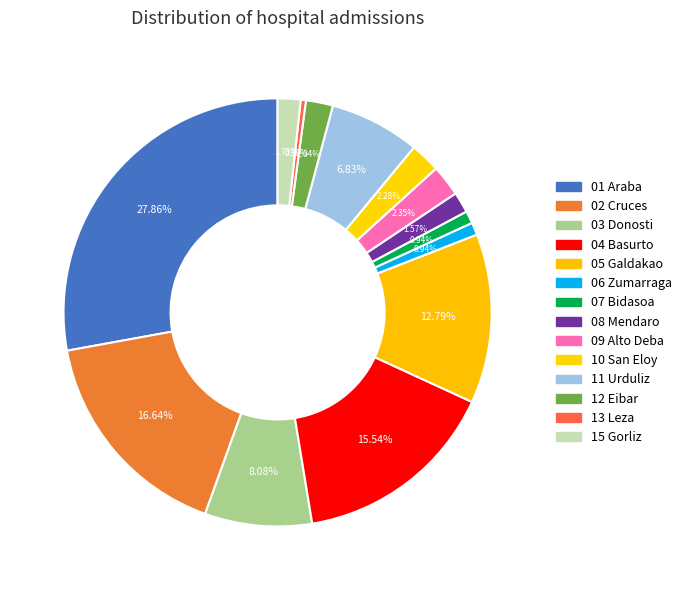

Is there any slice that represents more than half of the pie?

No